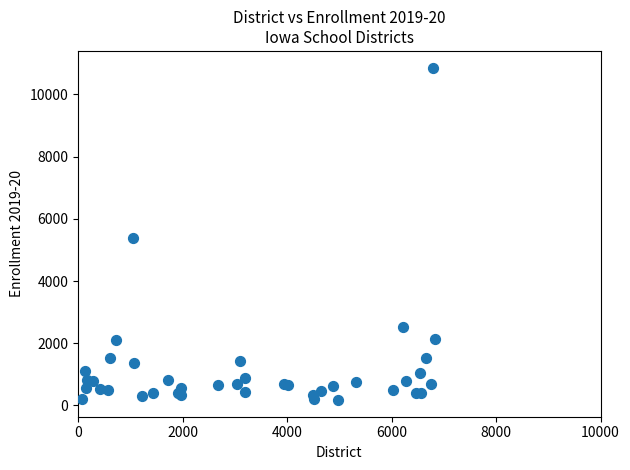

What Y value in the scatter plot is closest to 5518?

5371.4